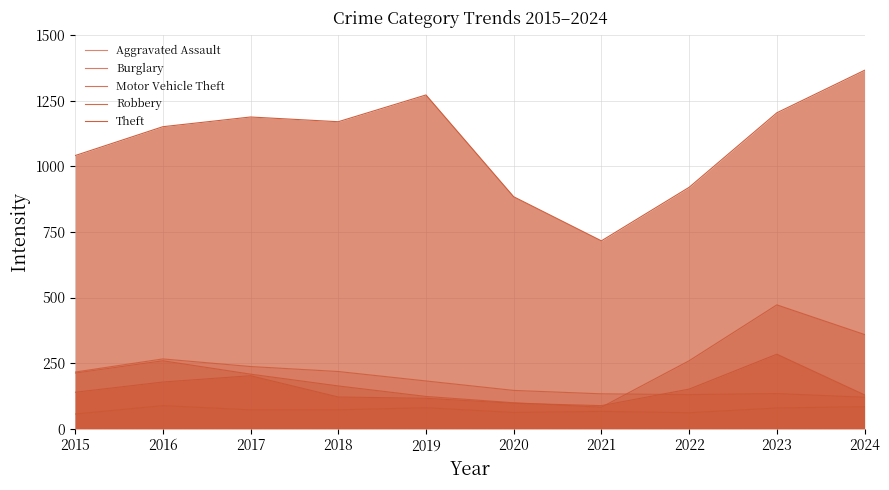

Which series has the largest total across all categories?

Theft